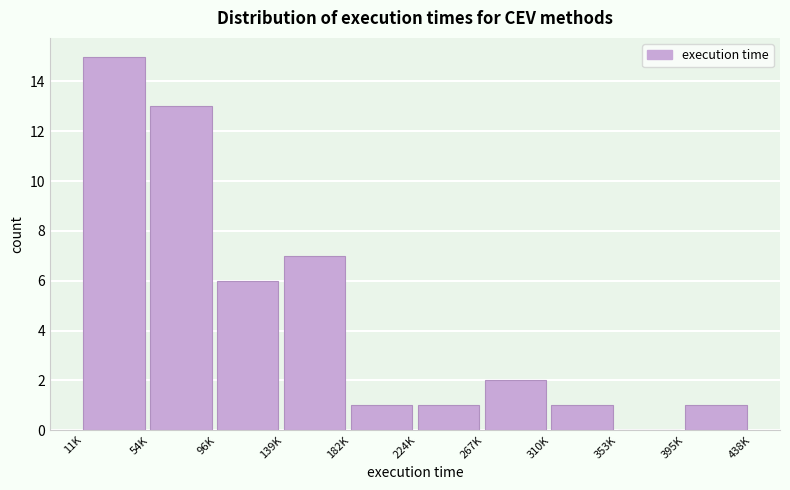

Reading left to right, list all the values displayed in this chart.

11K=15	54K=13	96K=6	139K=7	182K=1	224K=1	267K=2	310K=1	353K=0	395K=1